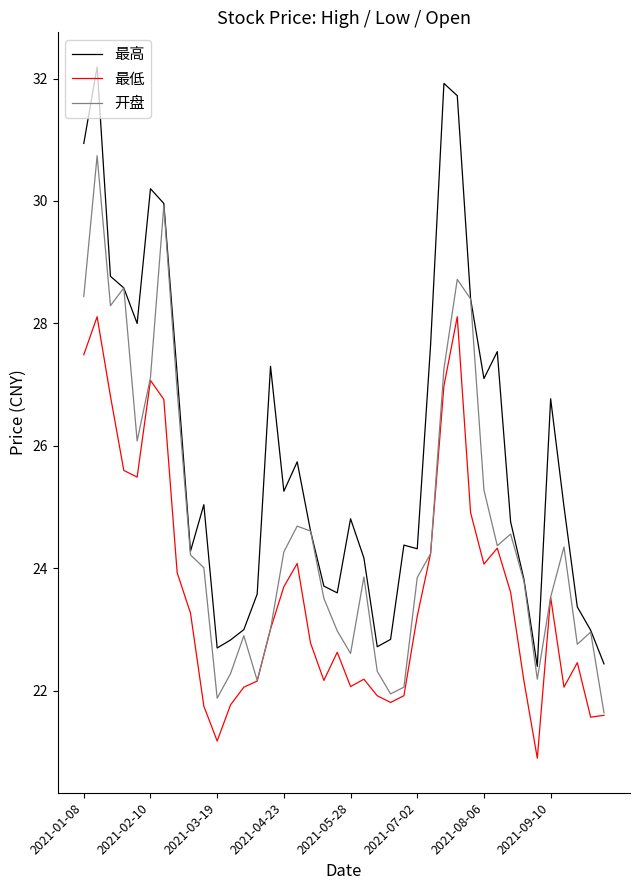

Which series has the largest range (max minus min)?

最高